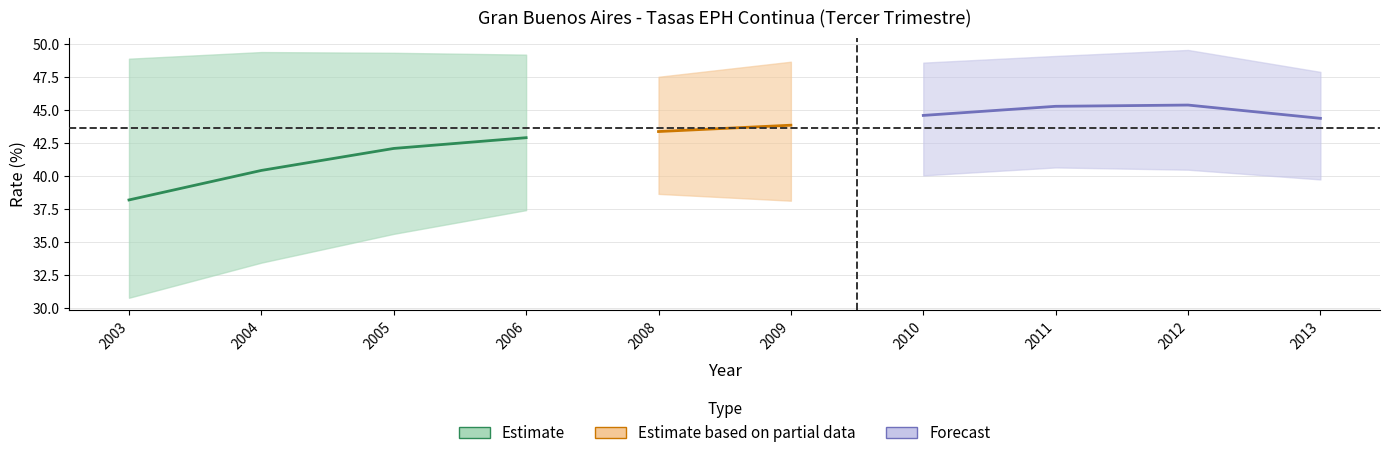

What is the sum of all emp_pl values?

375.0